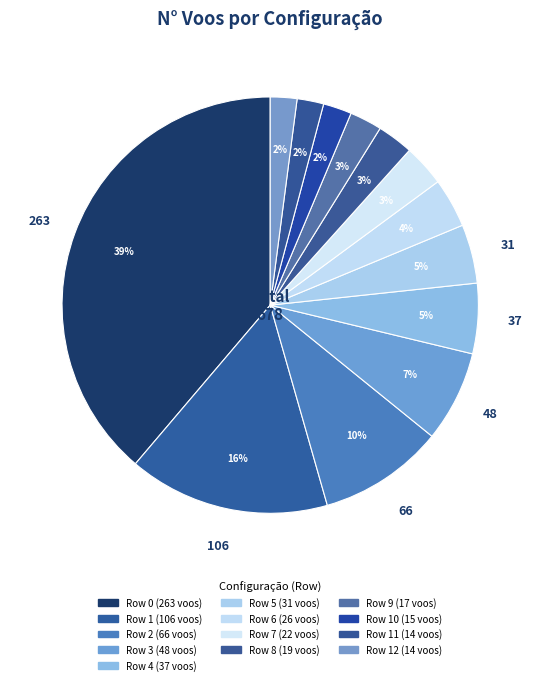

How many segments does this pie chart have?

13